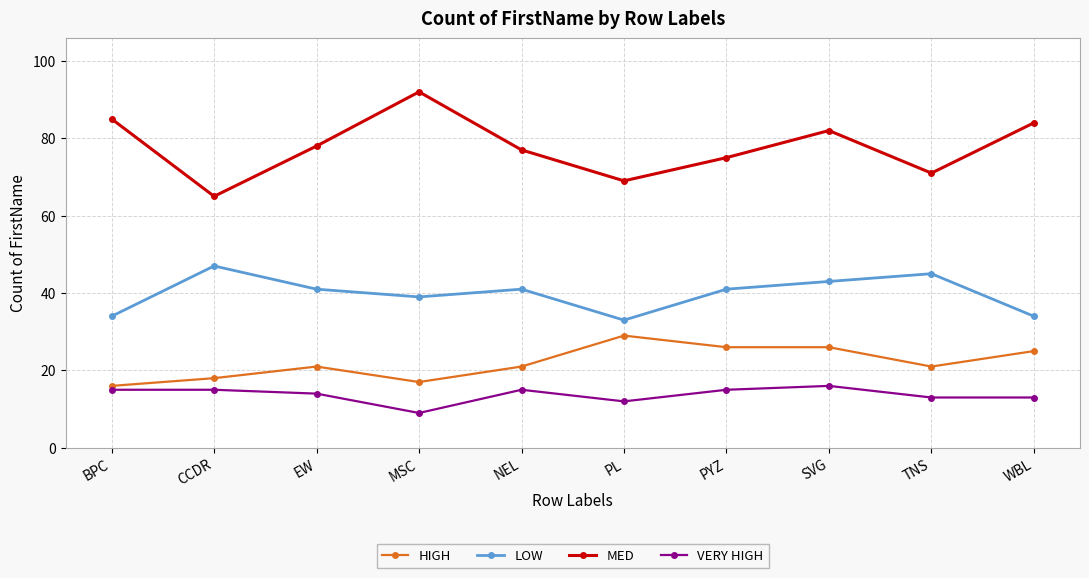

What is the label of the 8th point from the right?

EW